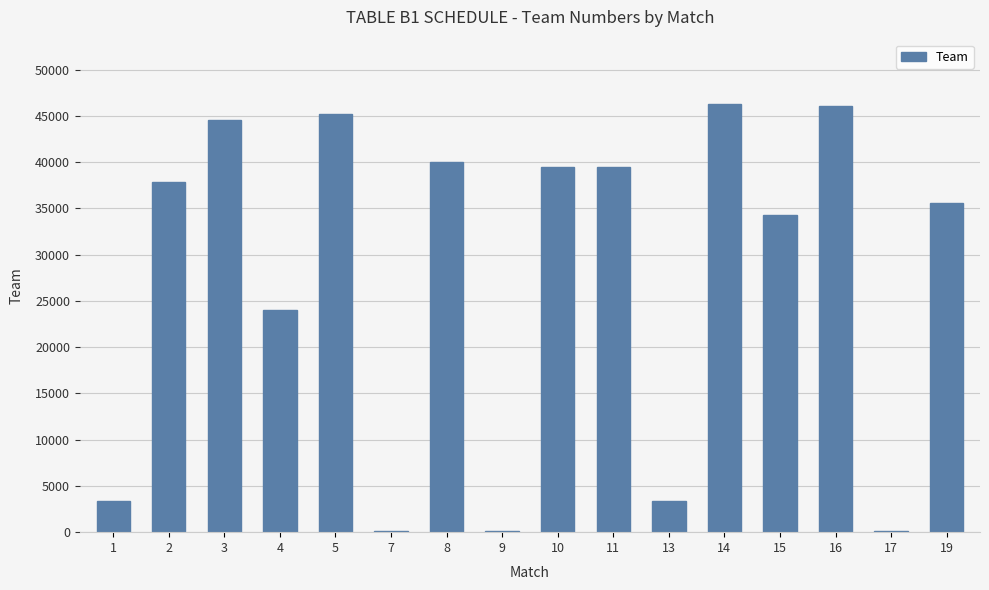

What is the sum of all values?

440013